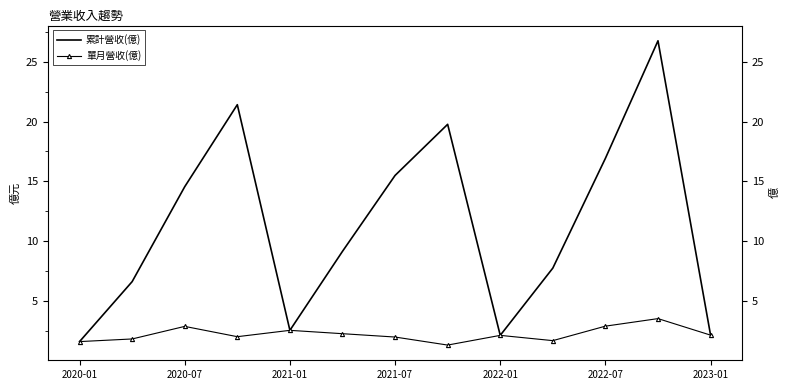

How many series are shown in this chart?

2